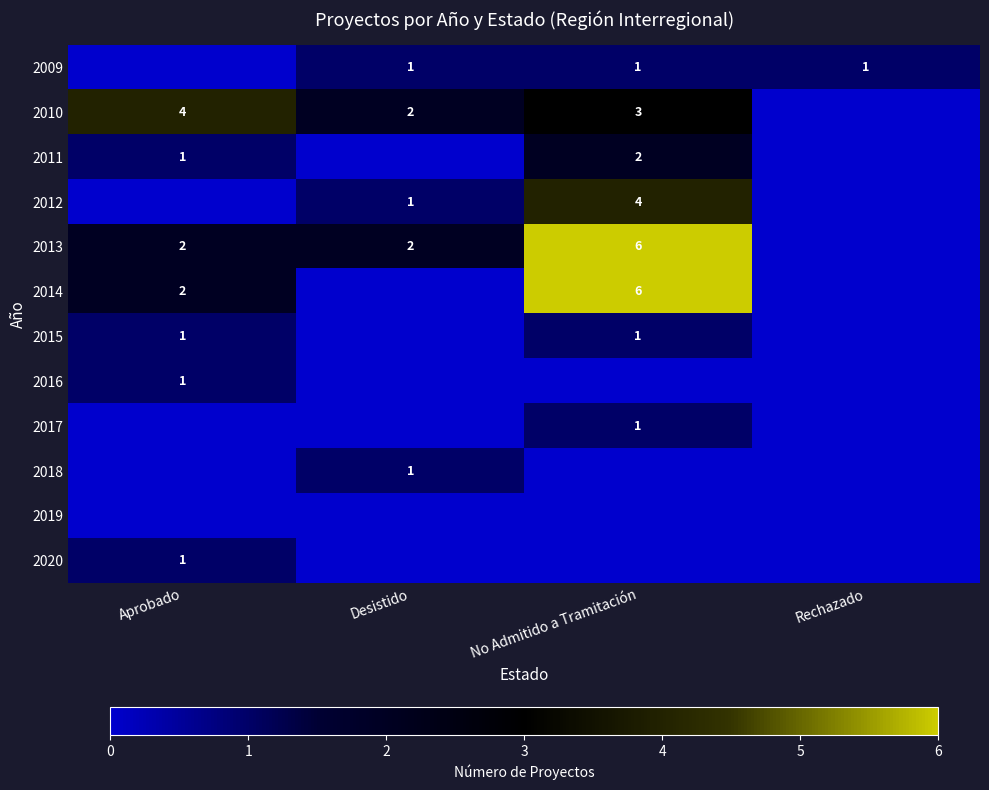

The value of 2014 at Aprobado is 4. True or false?

False